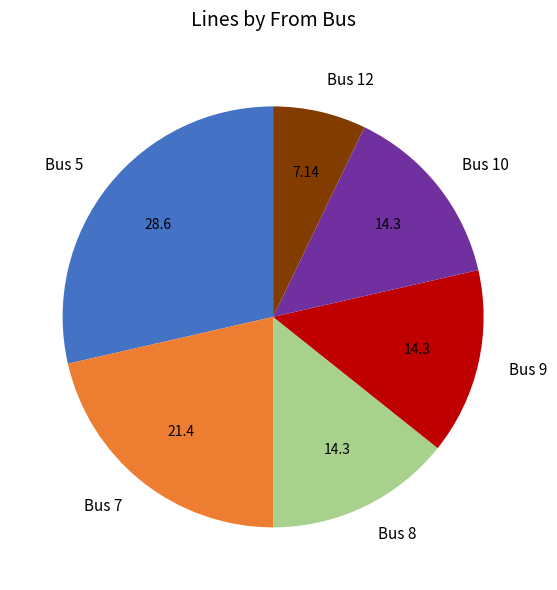

True or false: Bus 5 accounts for 29% of the total.

True